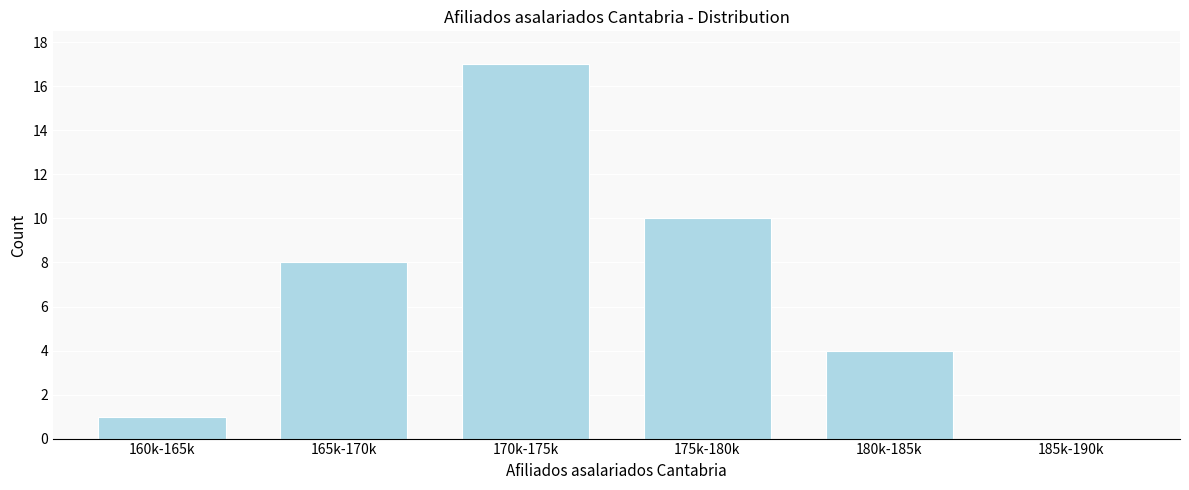

Reading left to right, extract all data points from this chart.

160k-165k=1	165k-170k=8	170k-175k=17	175k-180k=10	180k-185k=4	185k-190k=0